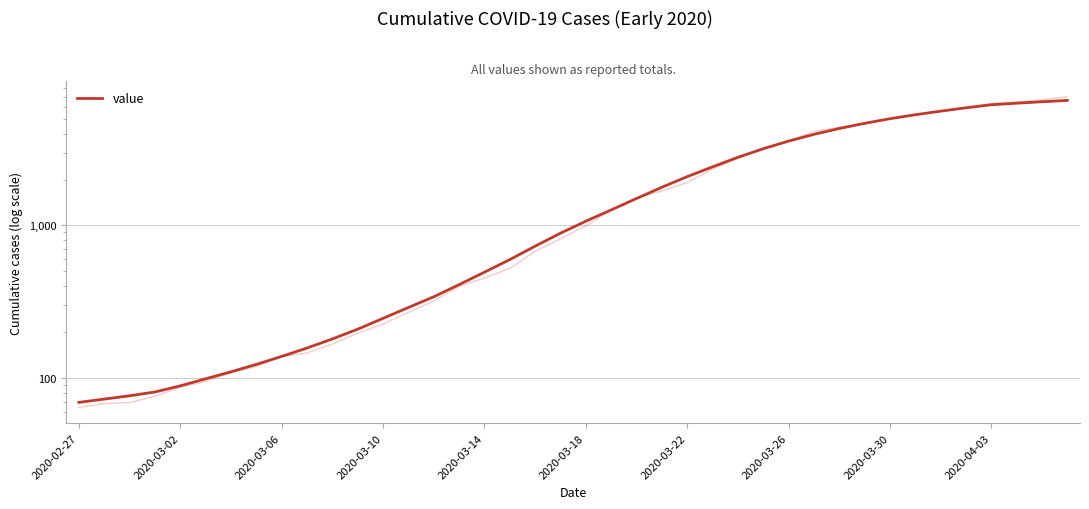

What is the change in value from 2020-03-18 to 23?

+1679.6